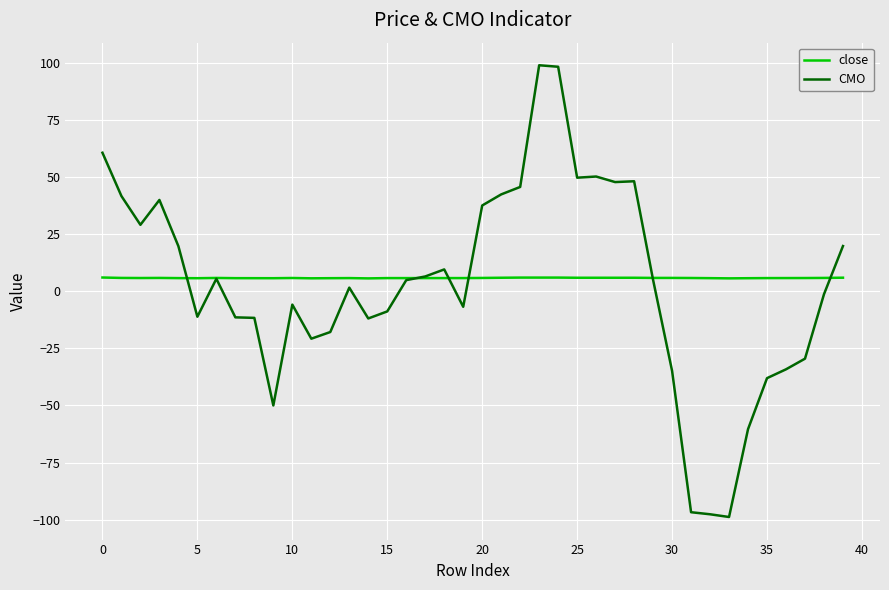

Which series ends up on top after the final intersection of close and CMO?

CMO